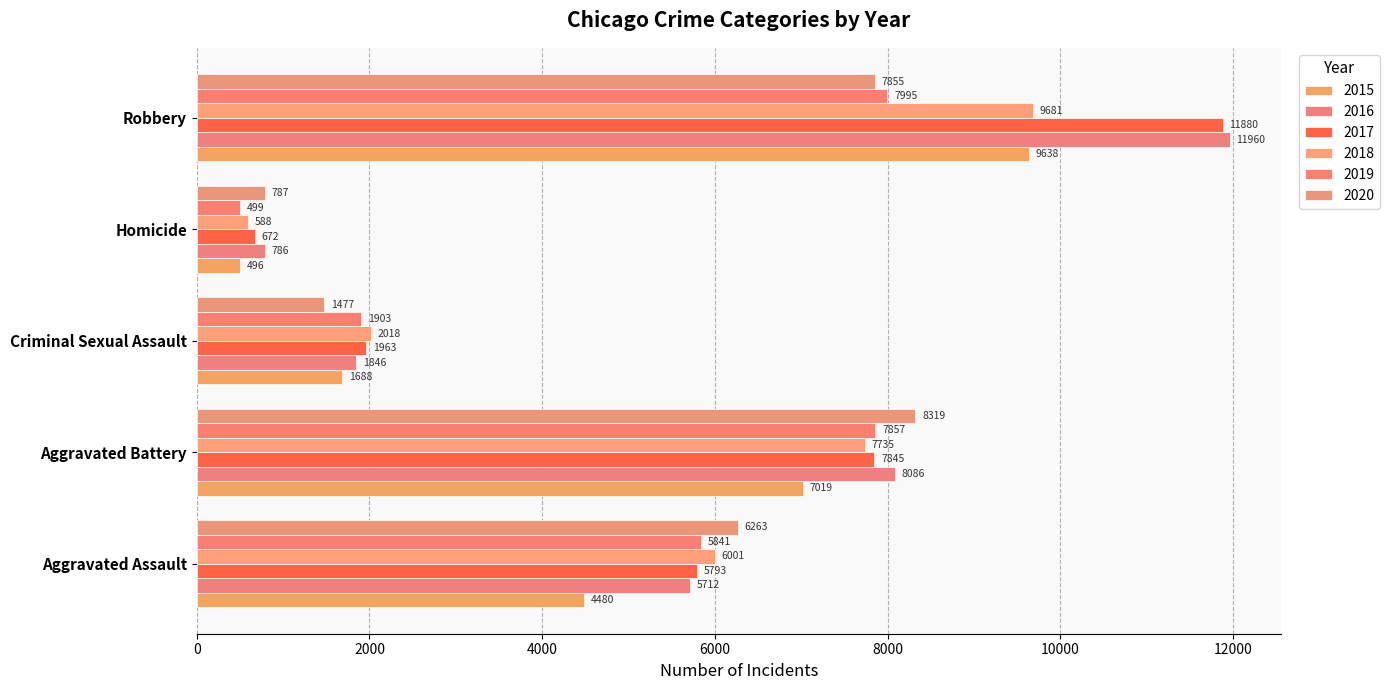

What is the label of the 2nd bar from the left?

Aggravated Battery